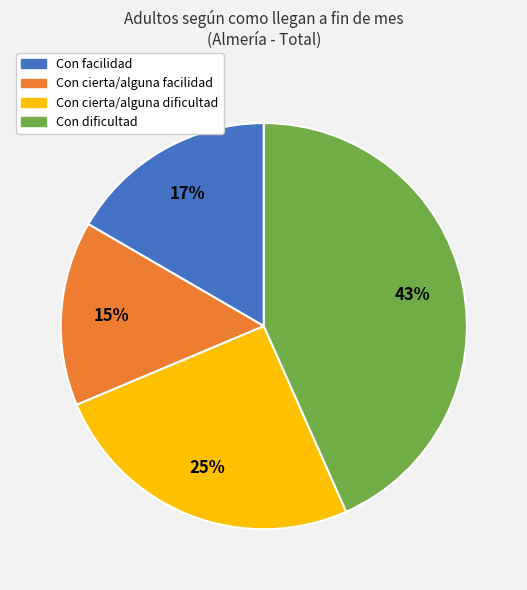

What is the smallest slice in the pie chart?

Con cierta/alguna facilidad